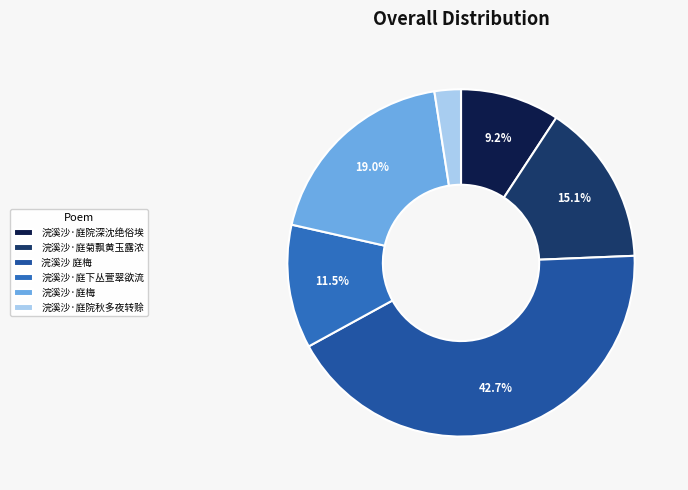

True or false: 浣溪沙·庭院深沈绝俗埃 accounts for 9% of the total.

True